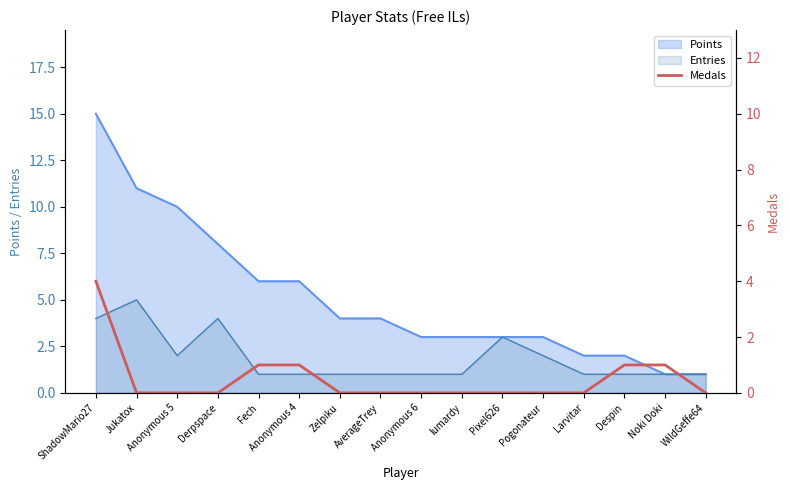

The chart shows a value of 1 at Fech. True or false?

True